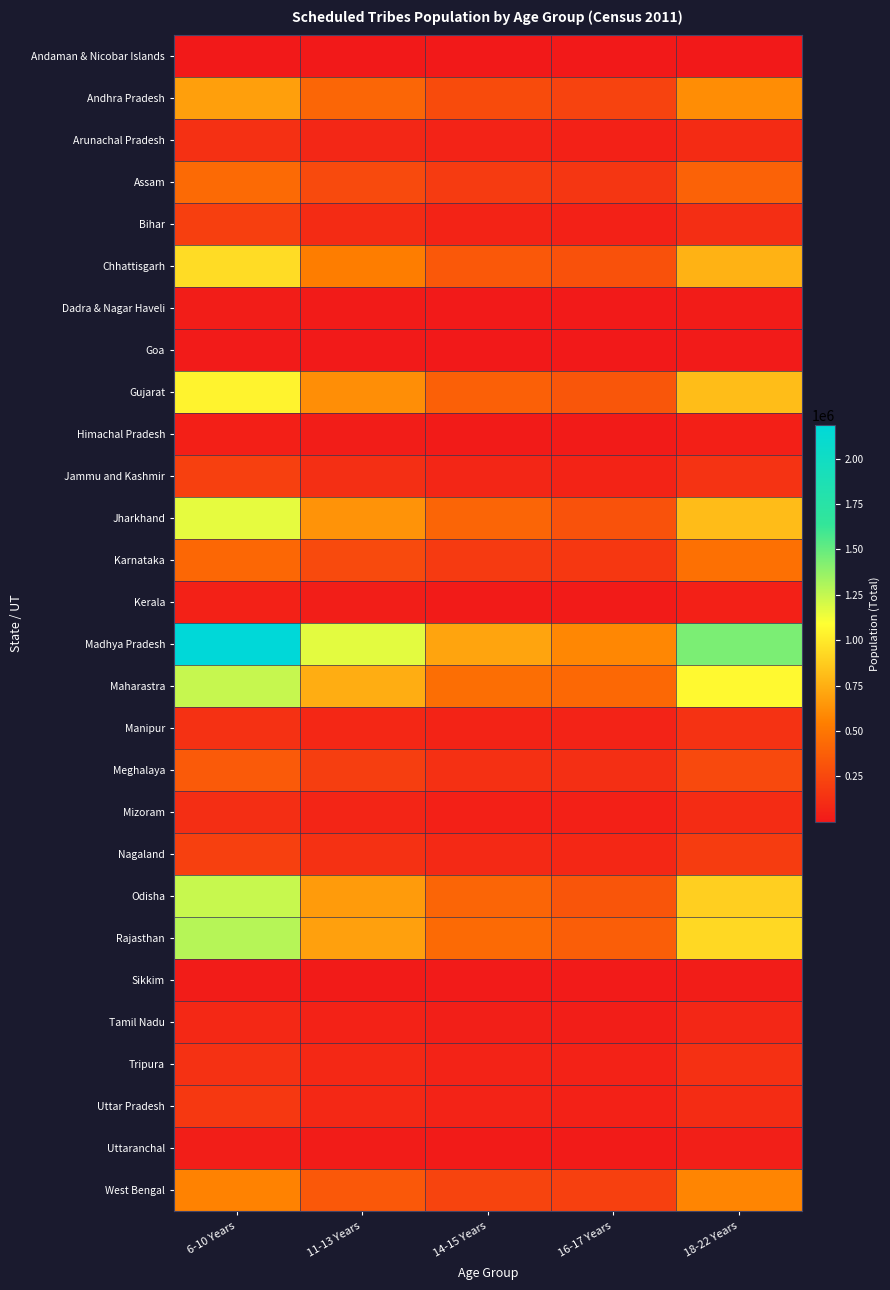

What is the maximum value shown in the chart?

2182651